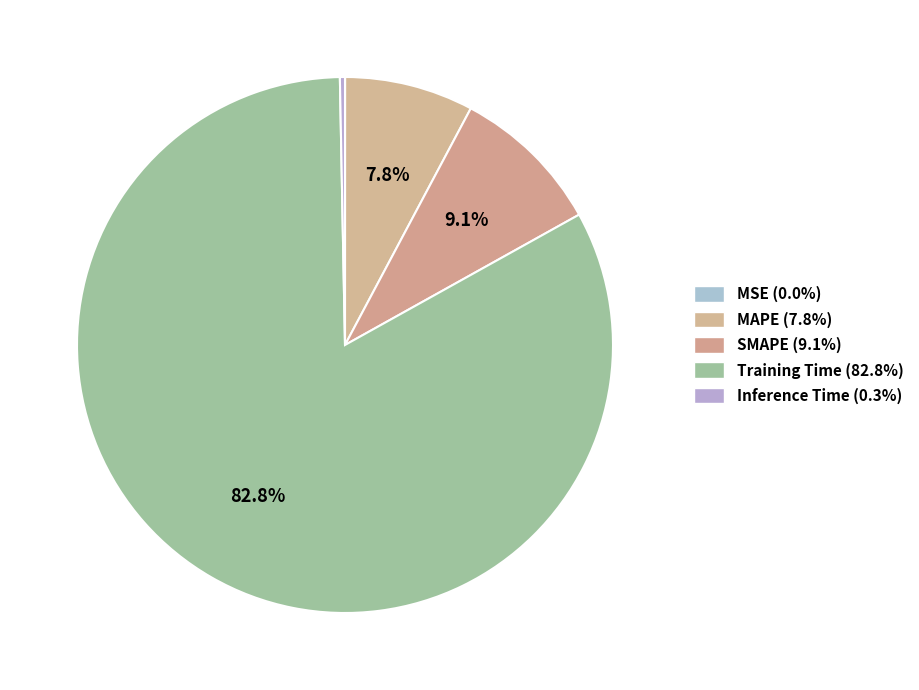

Is it true that Training Time is 83% of the pie?

True